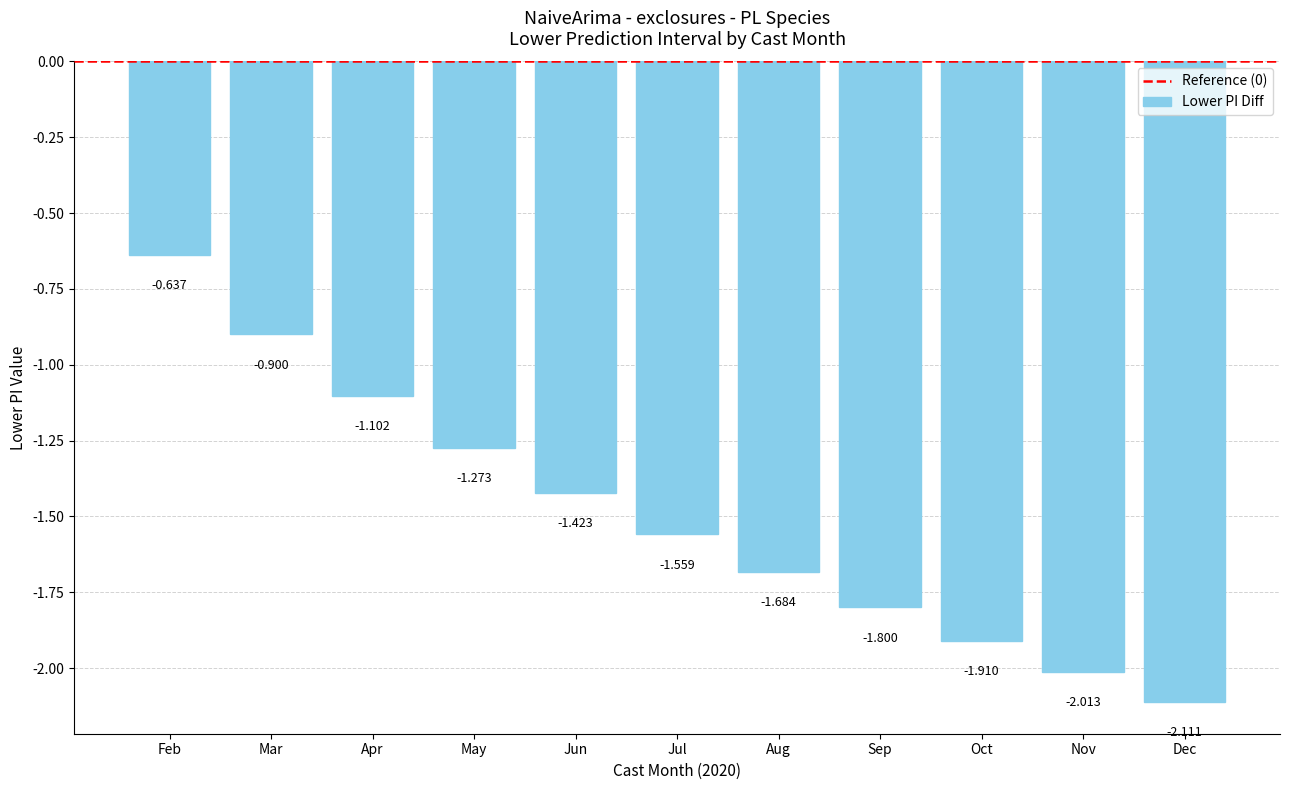

Between Mar and Dec, which is larger?

Mar